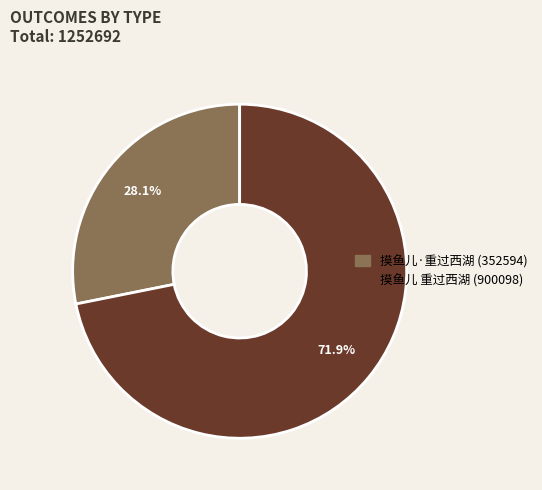

Is it true that 摸鱼儿·重过西湖 is 43% of the pie?

False